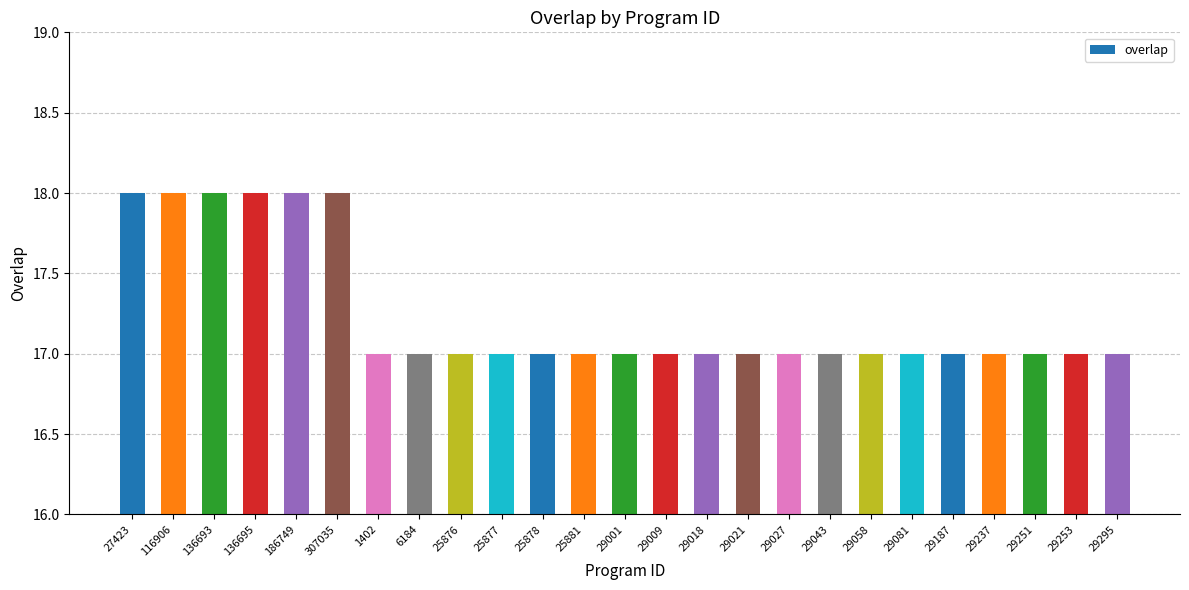

Approximately how many times larger is the value at 29081 compared to 1402?

1.0